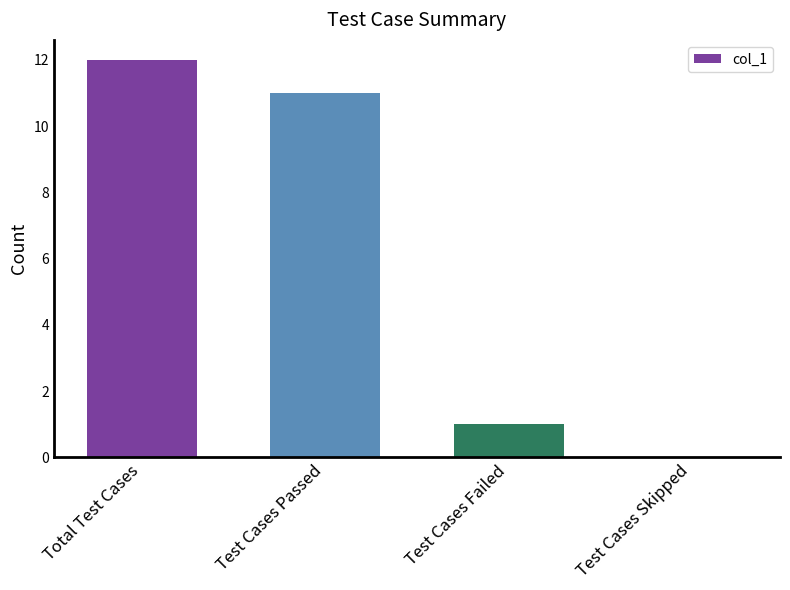

The chart shows a value of 0 at Test Cases Failed. True or false?

False